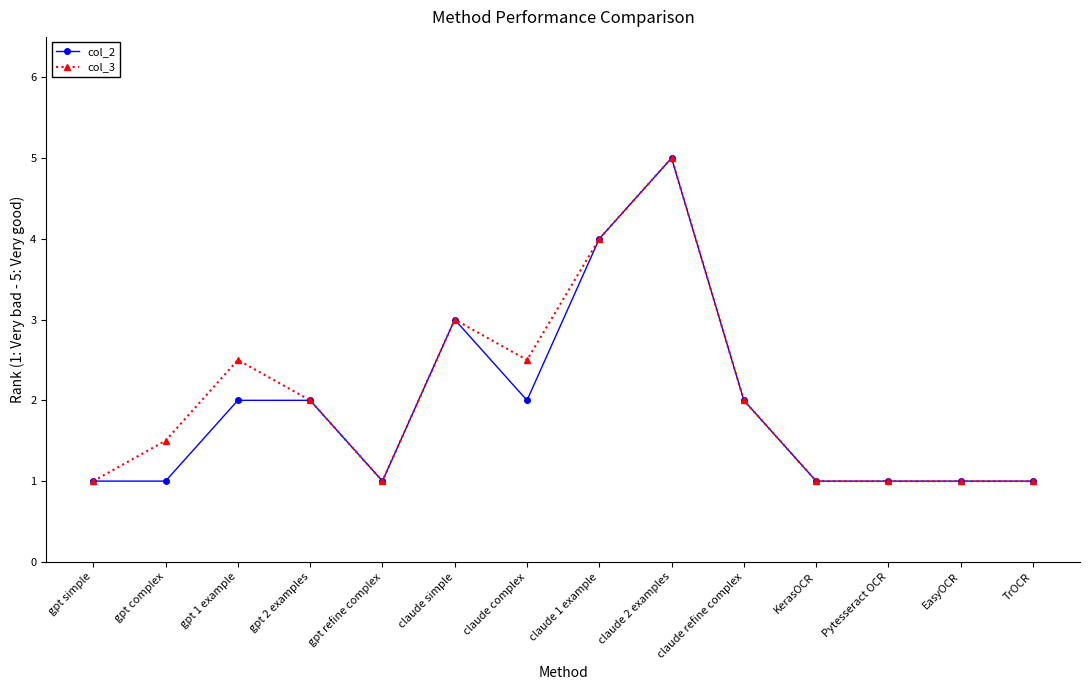

The value of col_2 at TrOCR is 1.5. True or false?

False